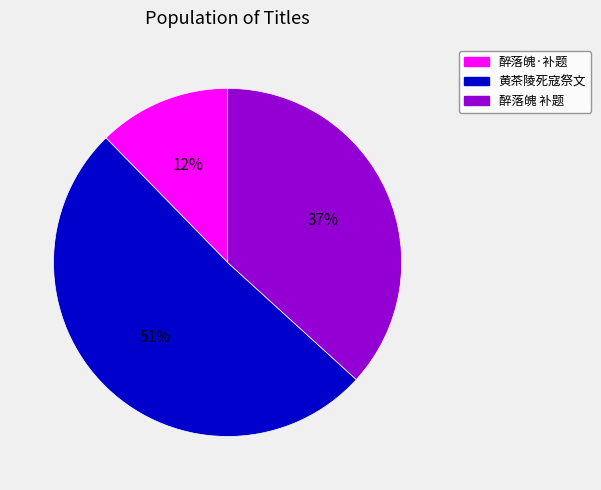

To the nearest percent, what is the difference between the largest and smallest slice percentages?

39%